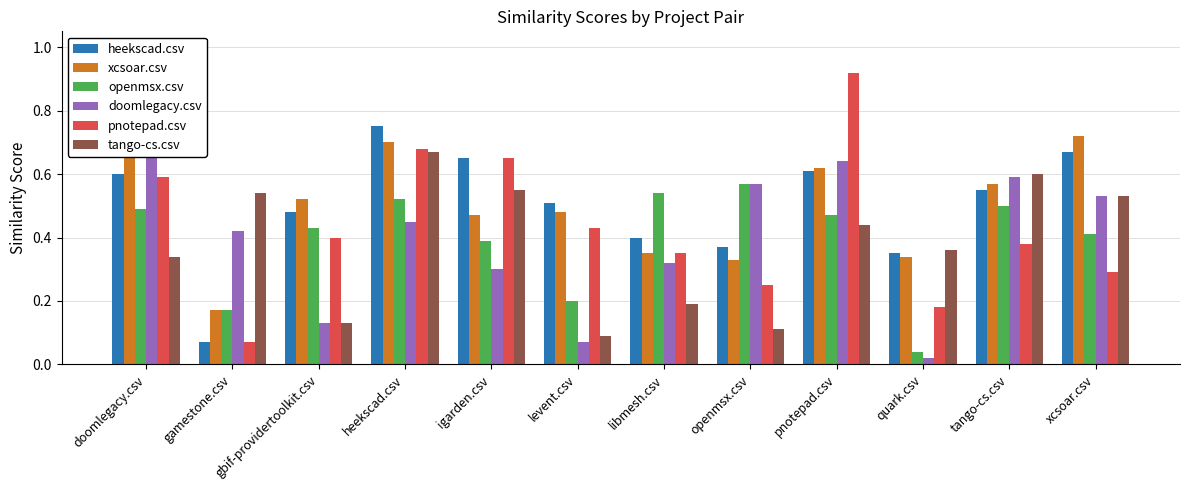

At which category is the sum across all series the highest?

heekscad.csv